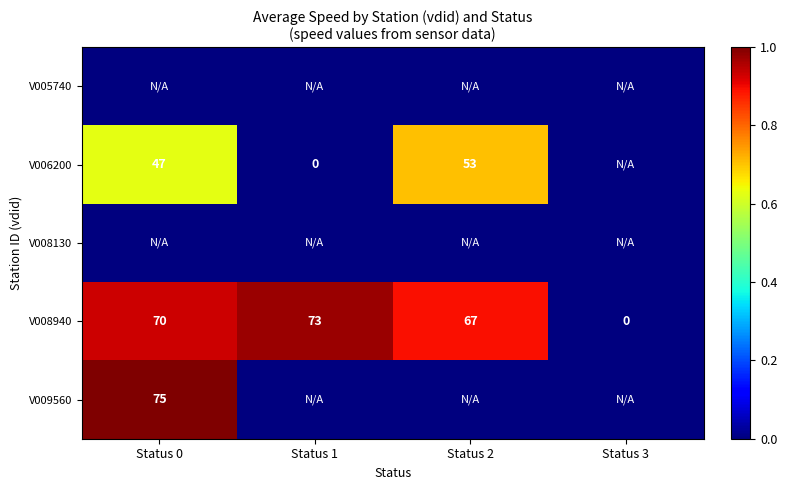

What is the sum of the V008940 values at Status 2 and Status 0?

137